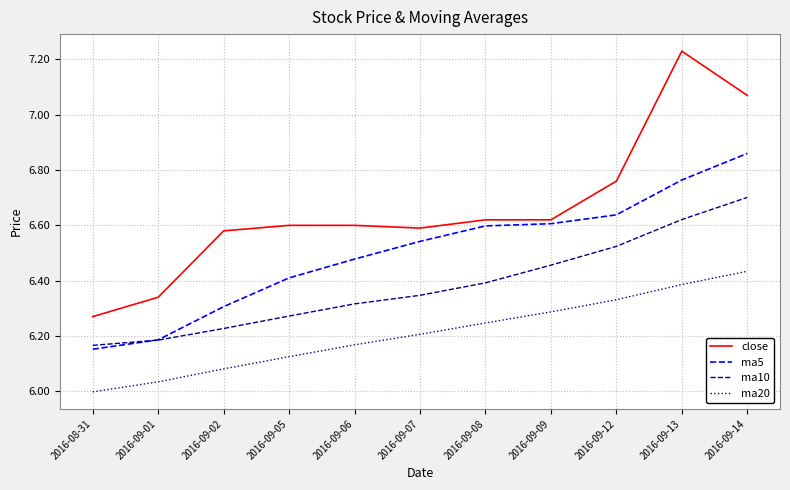

True or false: ma20 and ma5 cross at least once.

False